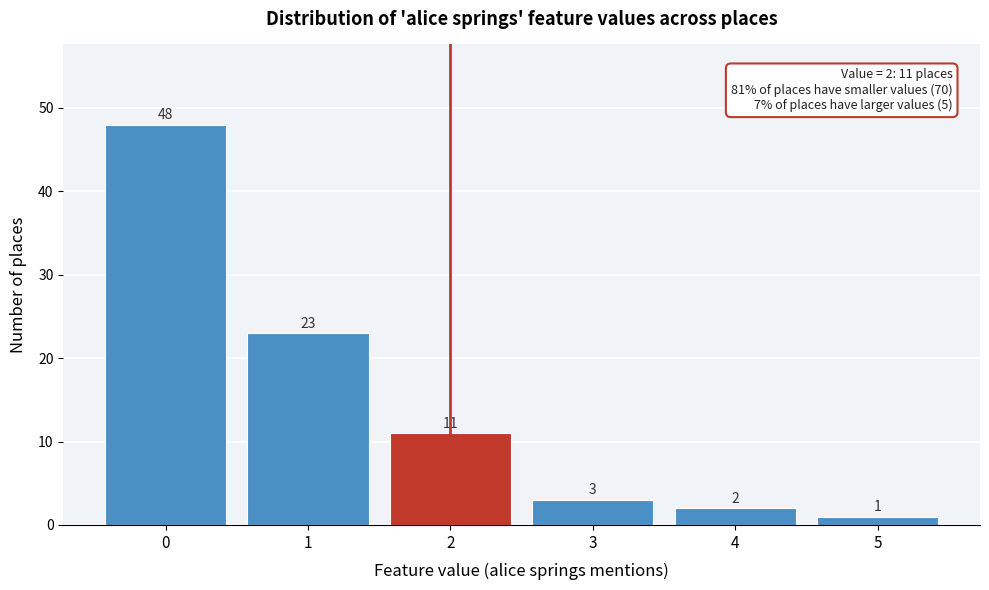

Reading left to right, extract all data points from this chart.

0=48	1=23	2=11	3=3	4=2	5=1